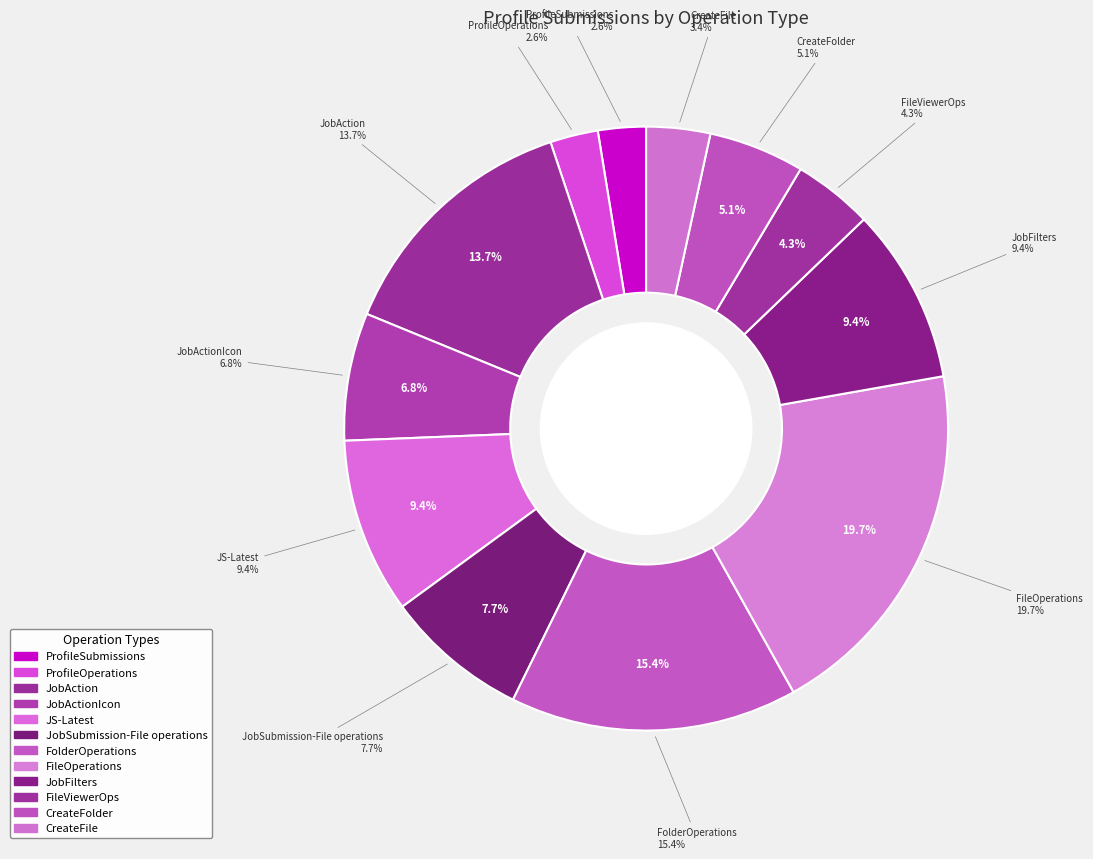

To the nearest percent, what is the difference between the largest and smallest slice percentages?

17%